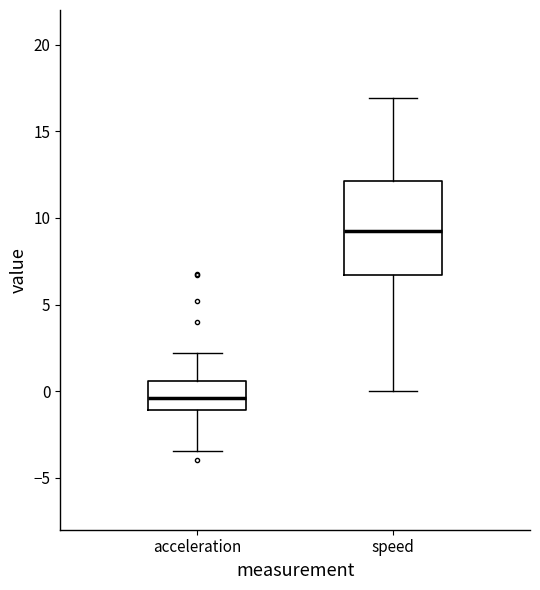

Comparing the boxes themselves (not the whiskers), which one is the tallest?

speed